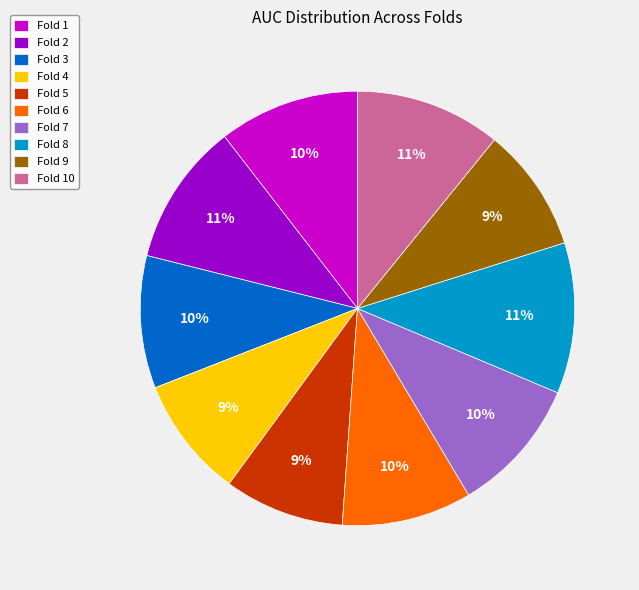

Is there any slice that represents more than half of the pie?

No